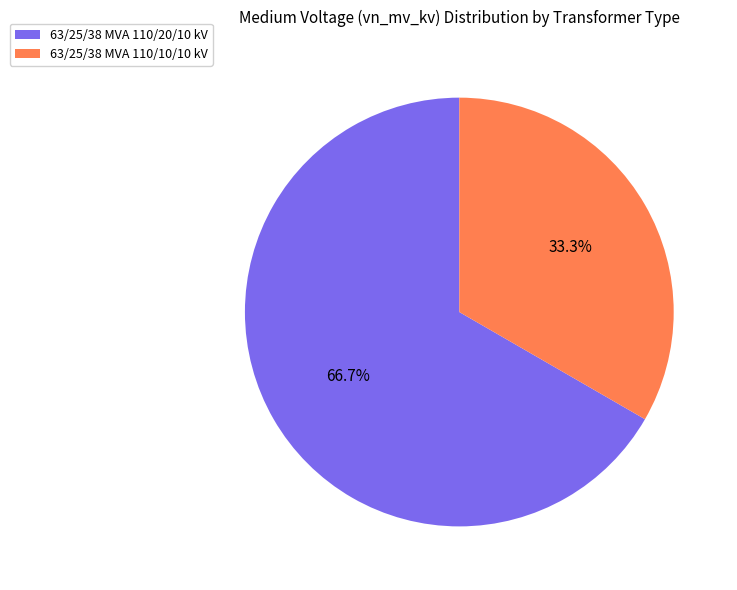

Count the number of slices in the pie.

2